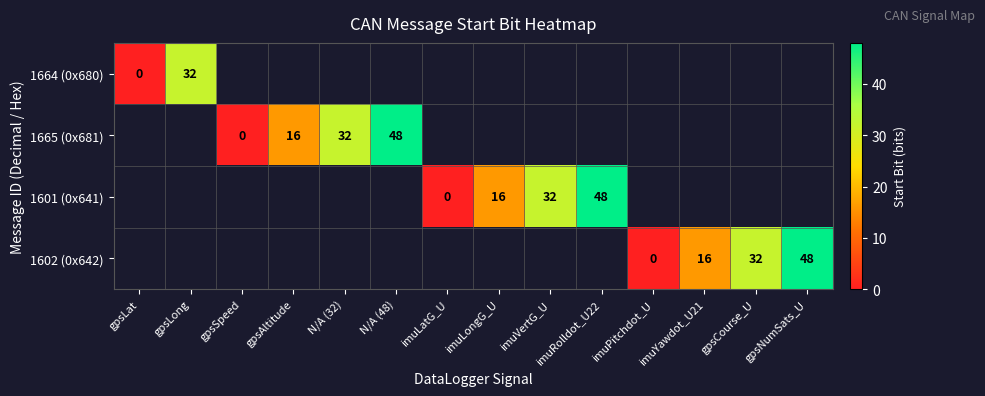

True or false: 1601 (0x641) has a value of 48 at imuRolldot_U22.

True